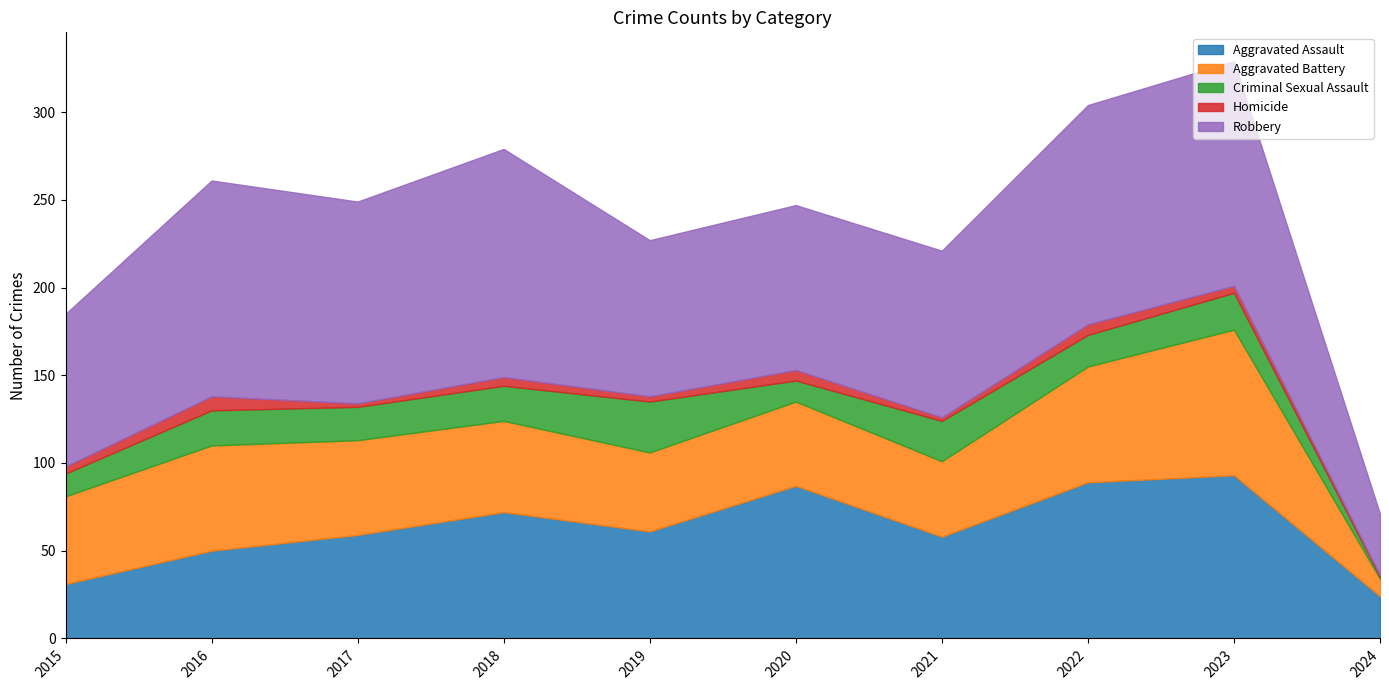

At how many categories does at least one series exceed 96?

5